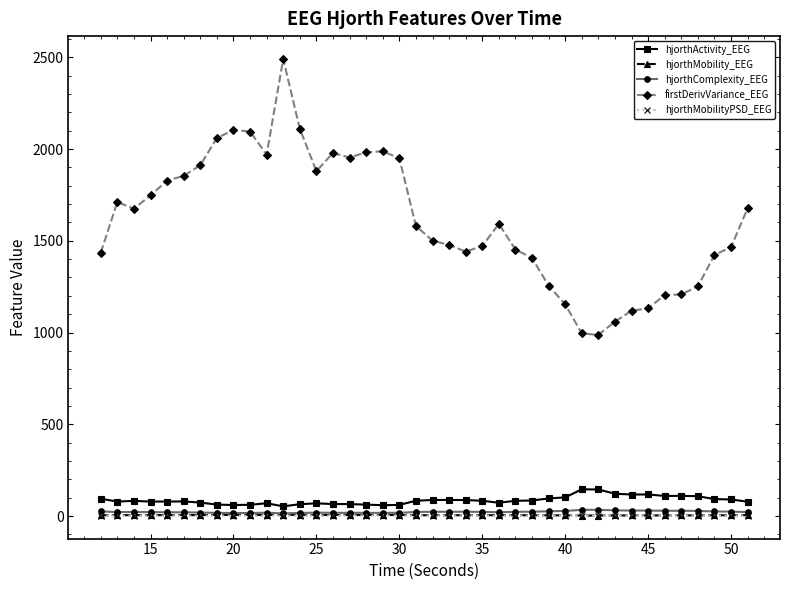

Is this an area chart (filled region under the line)?

No